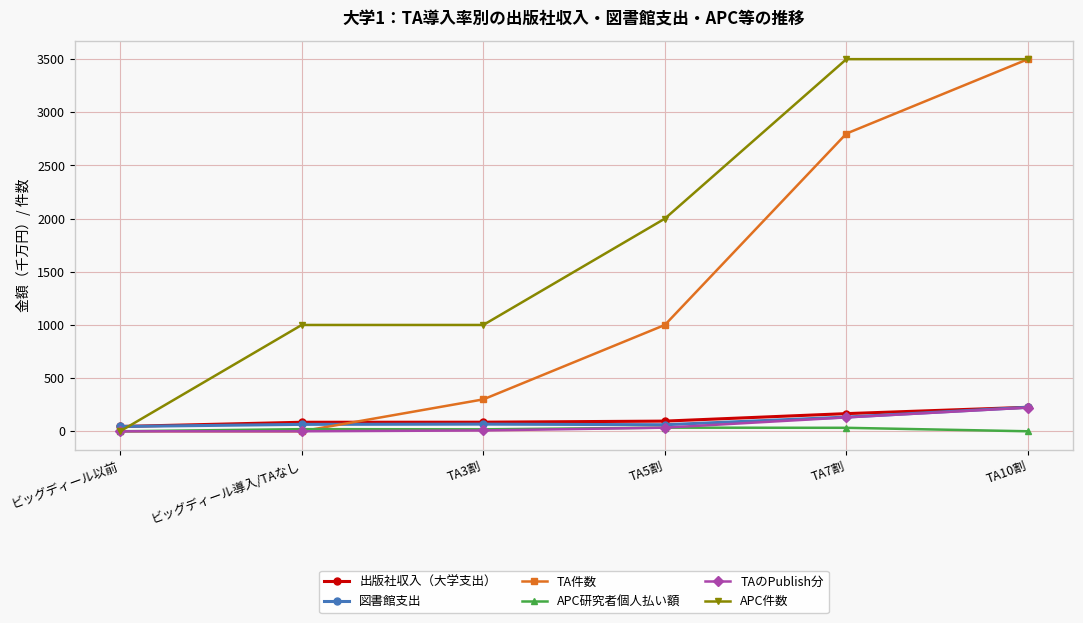

Which series has the largest total across all categories?

APC件数